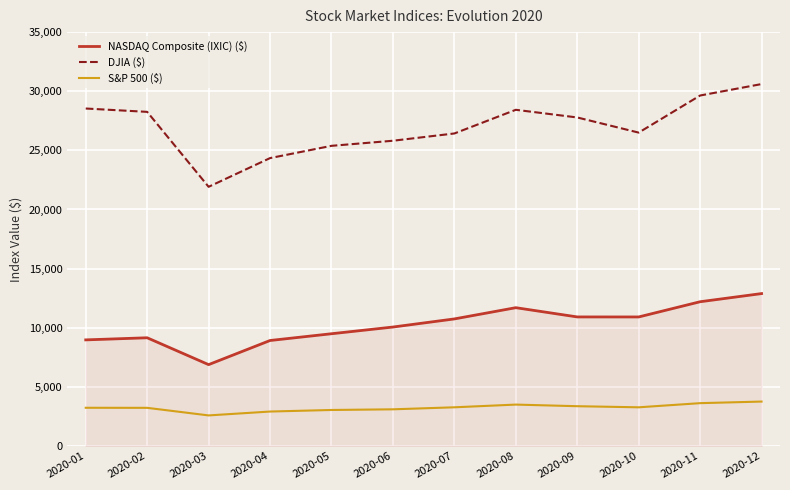

At which category does DJIA ($) reach its first local valley?

2020-03